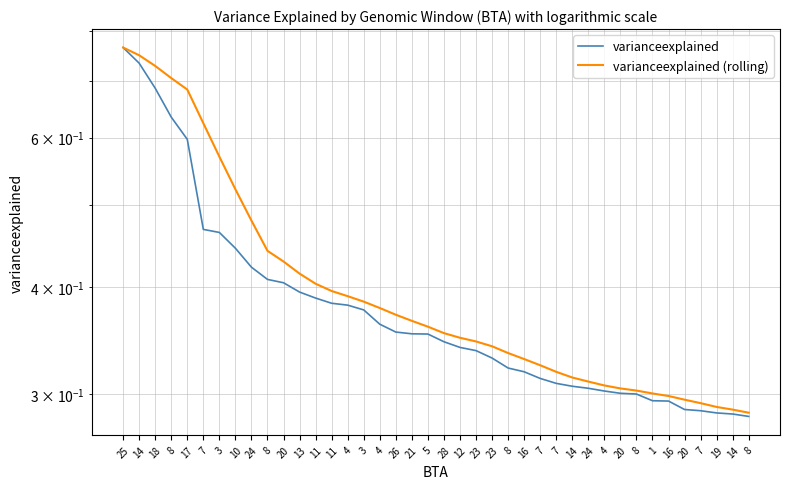

True or false: varianceexplained and varianceexplained (rolling) cross at least once.

False